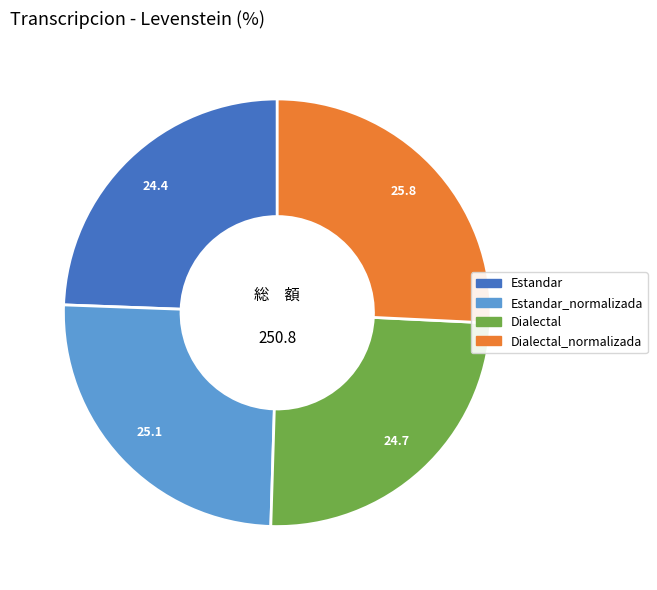

Count the number of slices in the pie.

4